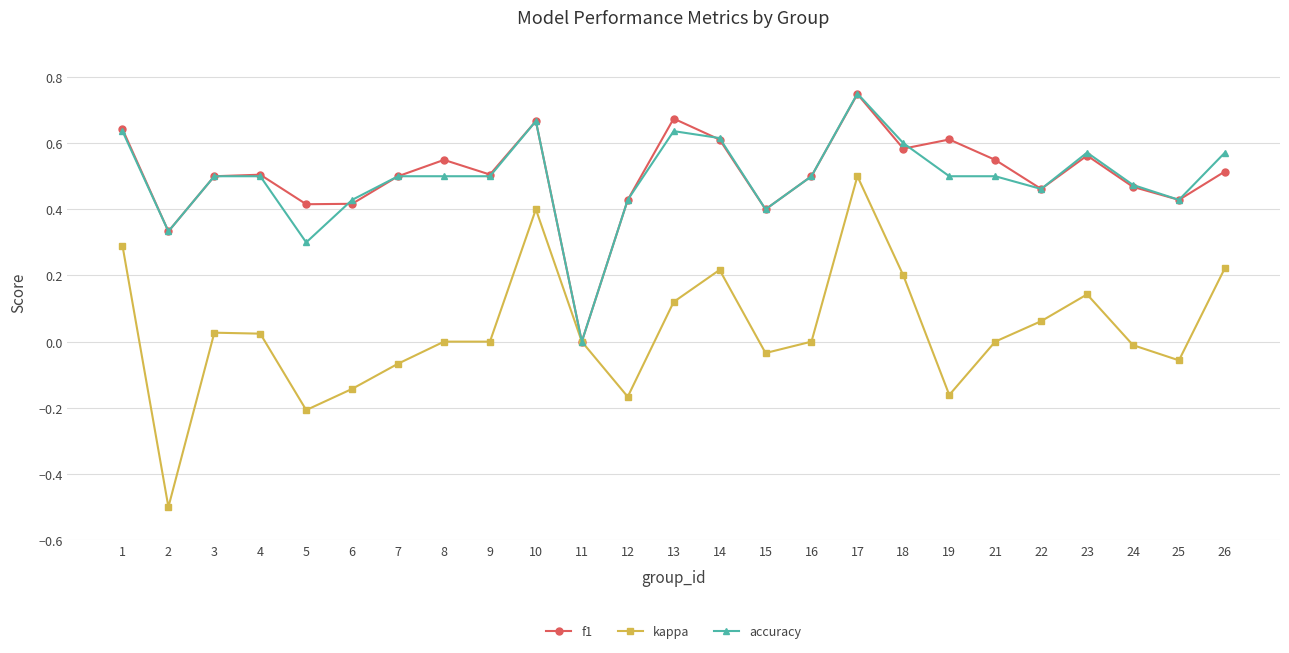

Is the value of accuracy at 3 greater than the value of f1 at 11?

Yes